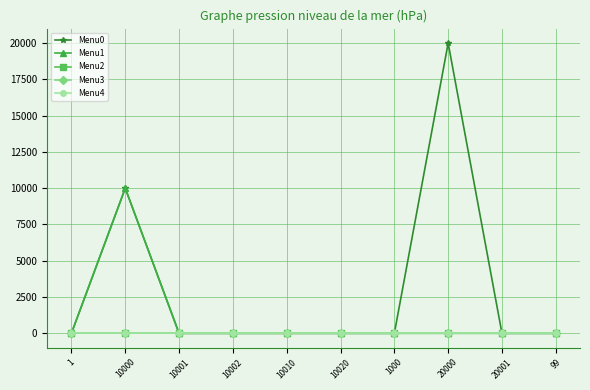

At how many categories does at least one series exceed 9803?

2